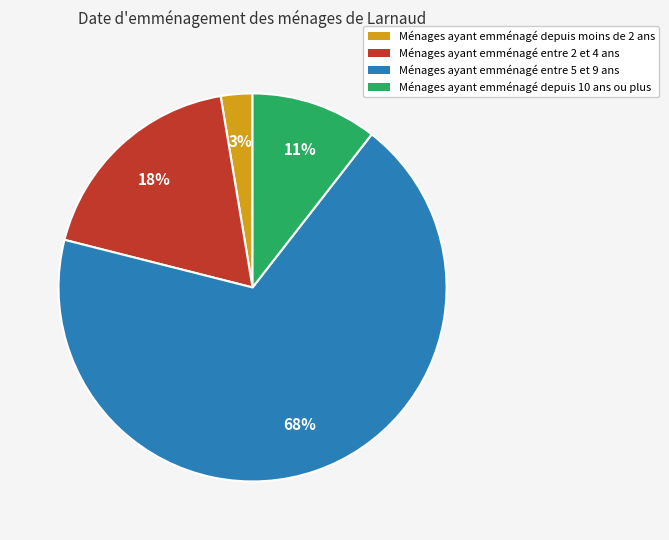

To the nearest percent, what is the average slice percentage?

25%